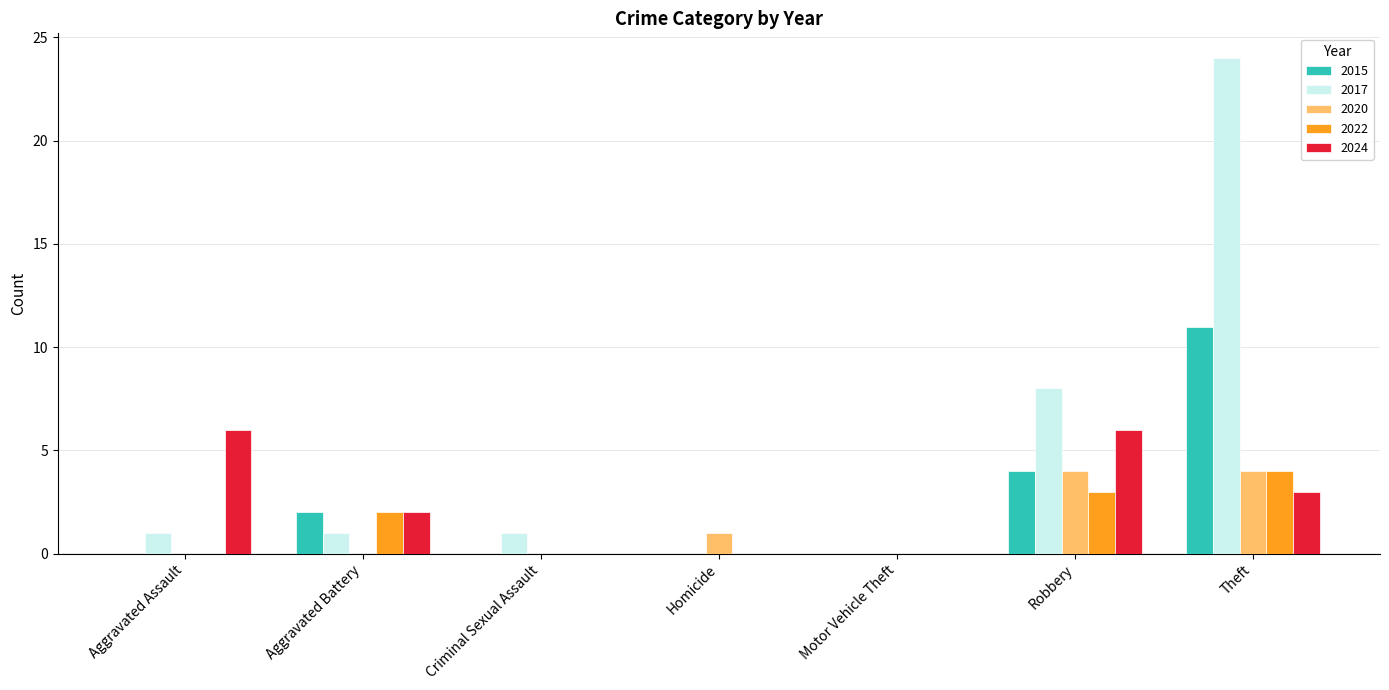

What are all the series names shown in the legend?

2015, 2017, 2020, 2022, 2024